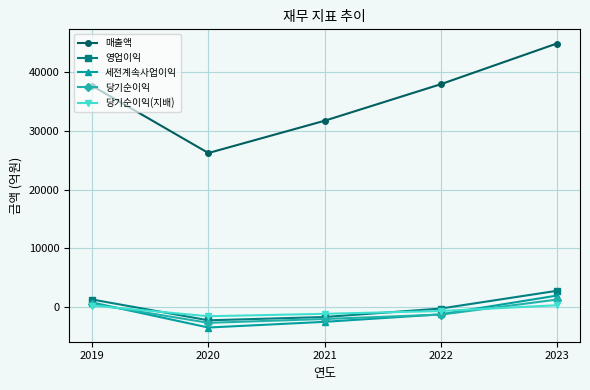

Between 2022 and 2023, which series saw the biggest shift?

매출액